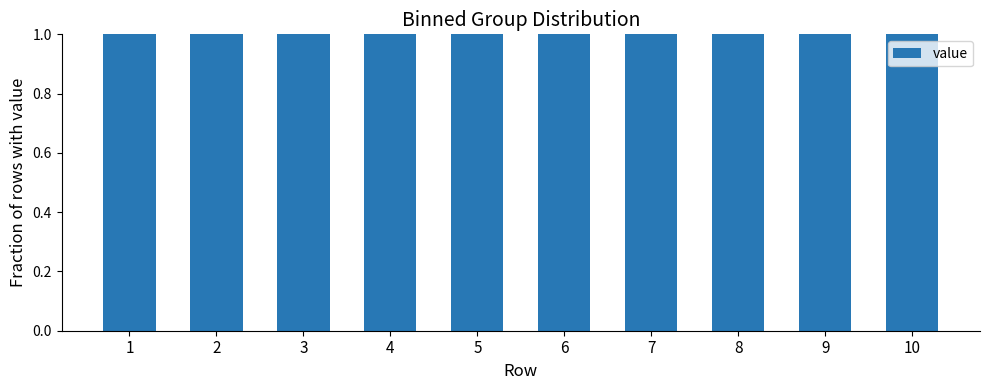

Are the bars grouped side by side (vs. stacked)?

Yes